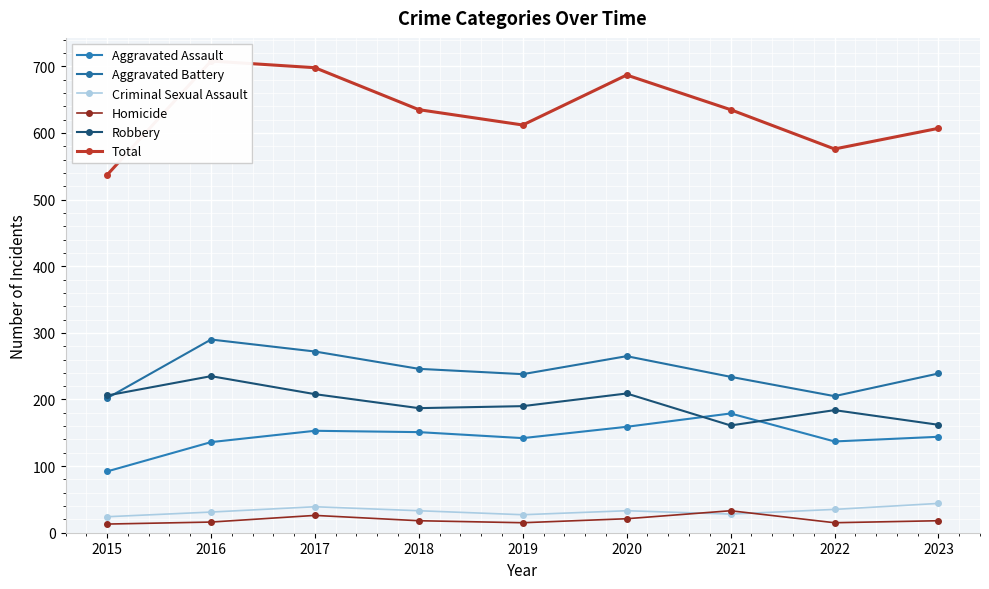

At which category does Total reach its first local peak?

2016